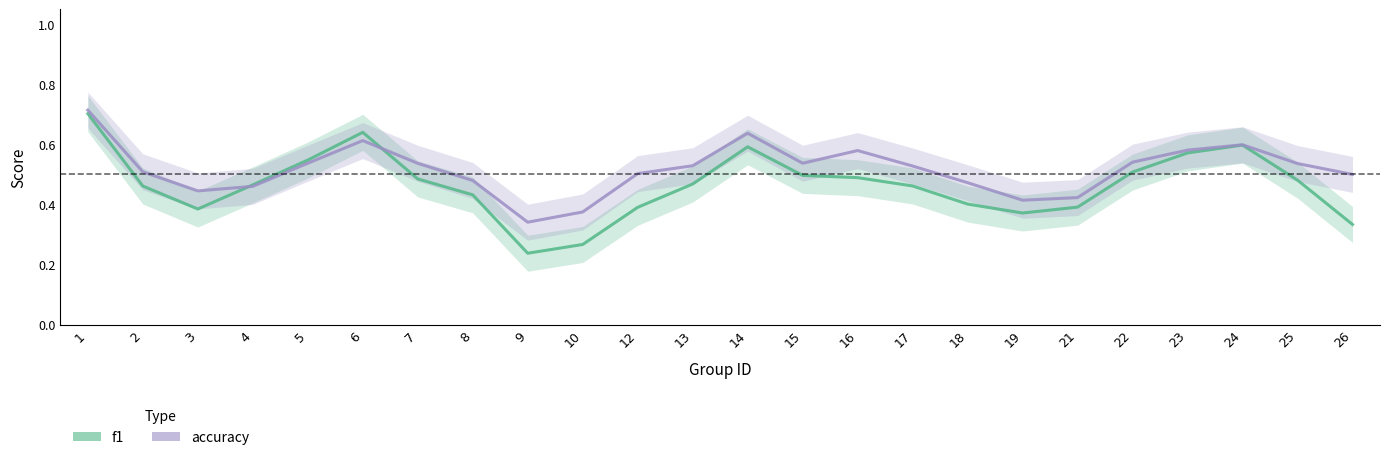

Between 9 and 17, which series saw the biggest shift?

f1